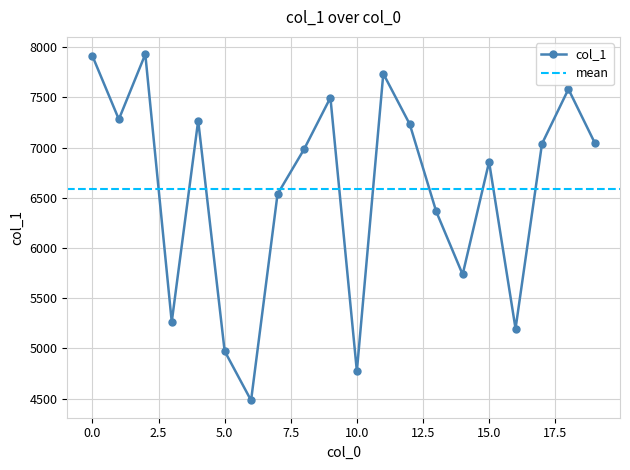

What is the greatest value displayed?

7931